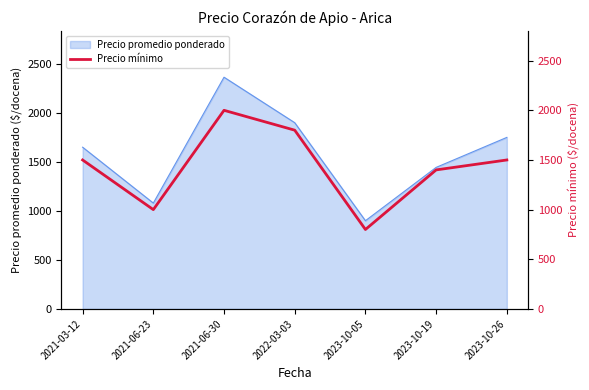

List the labels in order of value, smallest first.

2023-10-05, 2021-06-23, 2023-10-19, 2021-03-12, 2023-10-26, 2022-03-03, 2021-06-30